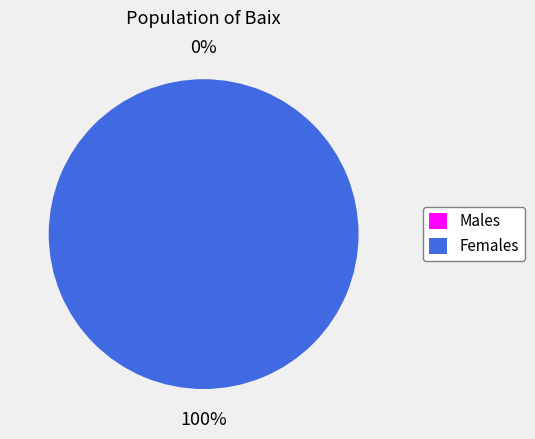

Do 1565352446 and 1552746150 together represent more than half of the pie?

Yes